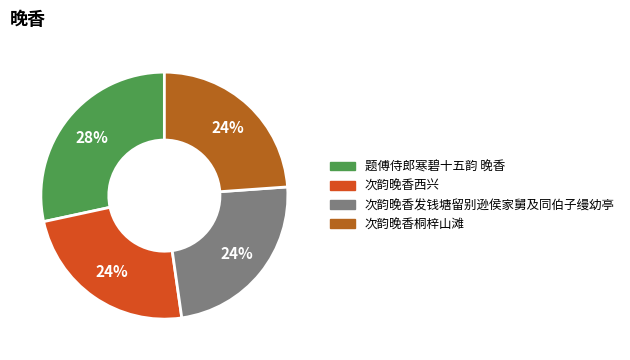

True or false: 次韵晚香发钱塘留别逊侯家舅及同伯子缦幼亭 accounts for 32% of the total.

False